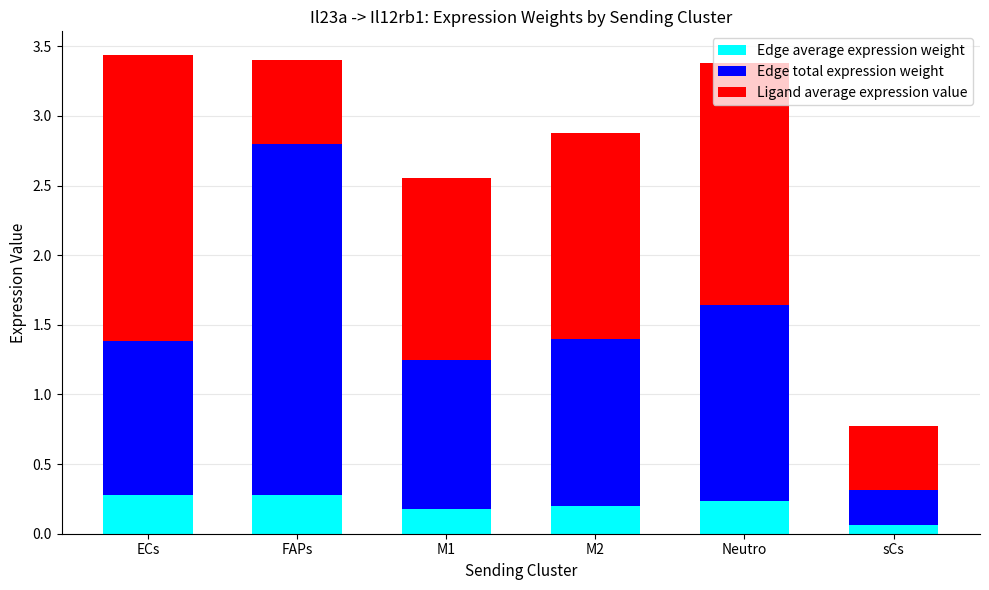

At which label does Edge average expression weight reach its minimum?

sCs